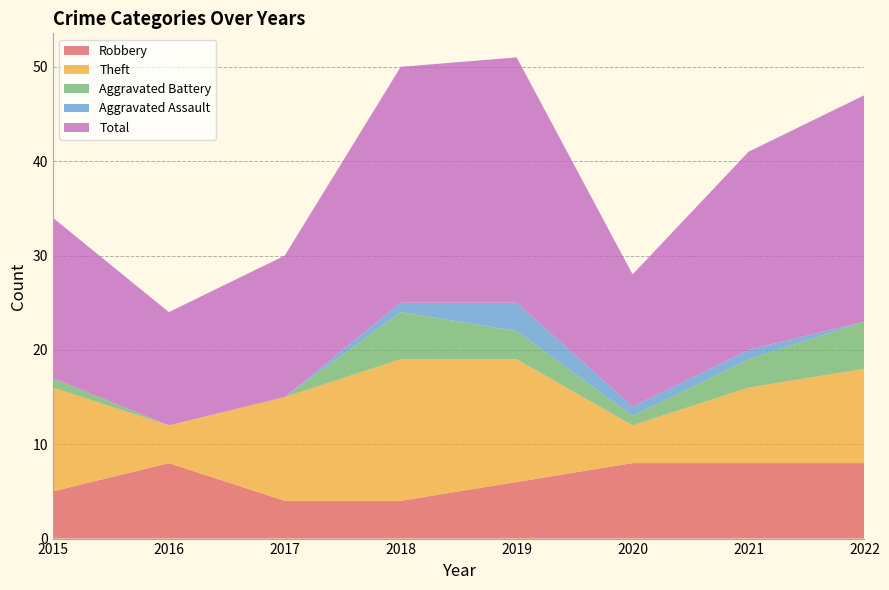

Reading right to left, list all the values displayed in this chart.

Robbery: 2022=8	2021=8	2020=8	2019=6	2018=4	2017=4	2016=8	2015=5
Theft: 2022=10	2021=8	2020=4	2019=13	2018=15	2017=11	2016=4	2015=11
Aggravated Battery: 2022=5	2021=3	2020=1	2019=3	2018=5	2017=0	2016=0	2015=1
Aggravated Assault: 2022=0	2021=1	2020=1	2019=3	2018=1	2017=0	2016=0	2015=0
Total: 2022=24	2021=21	2020=14	2019=26	2018=25	2017=15	2016=12	2015=17